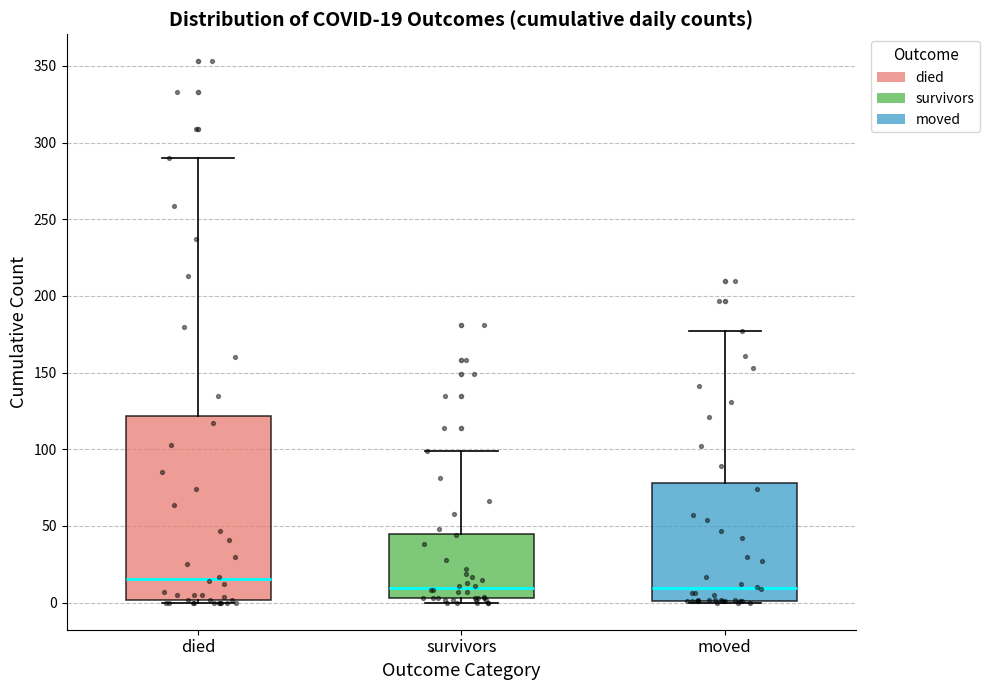

Which box's median line is the highest?

died